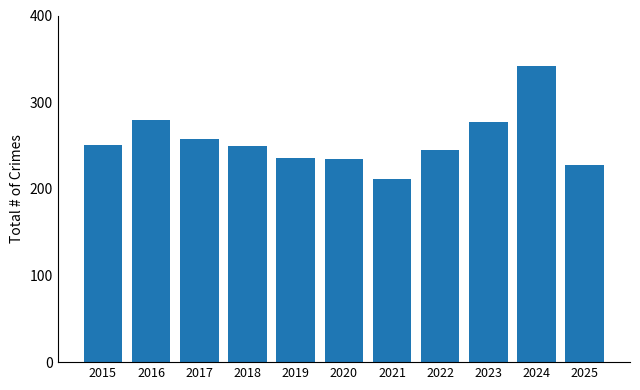

Reading right to left, what are all the values shown in this chart?

227	342	277	245	211	234	236	249	257	279	251